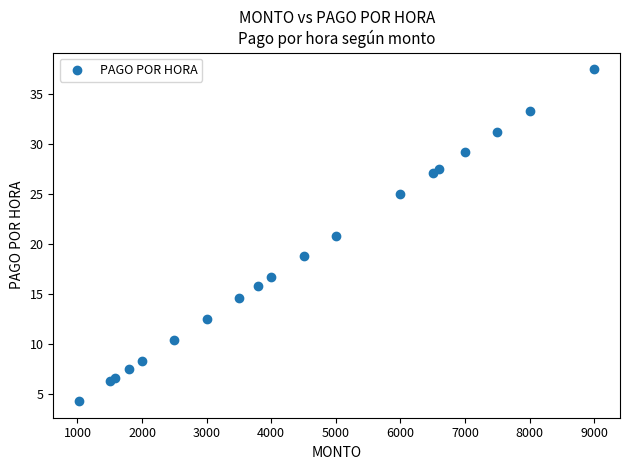

What Y value in the scatter plot is closest to 20?

20.8